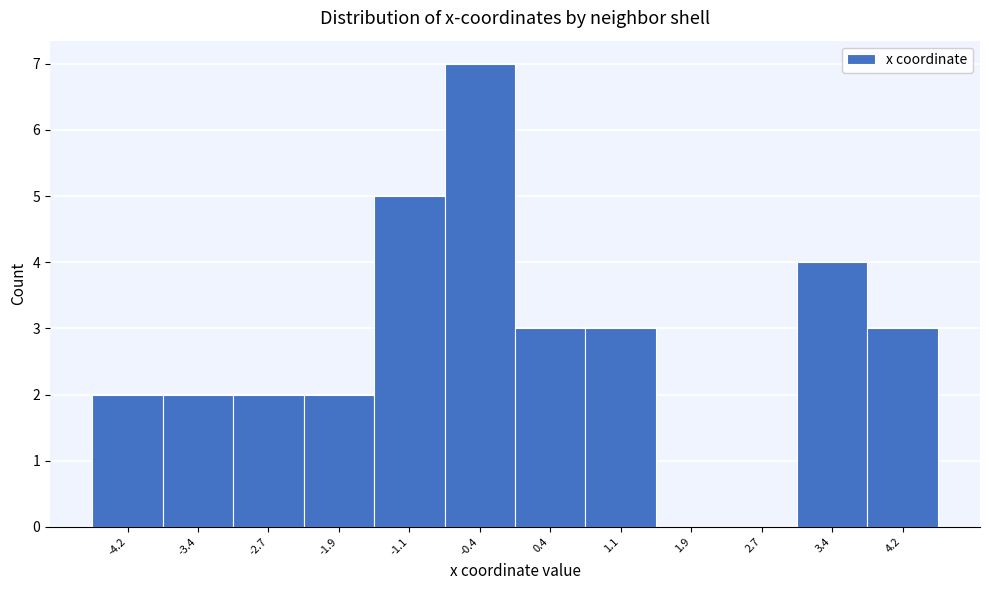

Reading left to right, transcribe this chart: for each bar, give the range it covers on the x-axis and its height. Neither the bar edges nor the heights are printed on the chart, so give them approximately, as read against the axes.

-4.6 to -3.8: 2
-3.8 to -3.0: 2
-3.0 to -2.3: 2
-2.3 to -1.5: 2
-1.5 to -0.8: 5
-0.8 to 0.0: 7
0.0 to 0.8: 3
0.8 to 1.5: 3
1.5 to 2.3: 0
2.3 to 3.0: 0
3.0 to 3.8: 4
3.8 to 4.6: 3